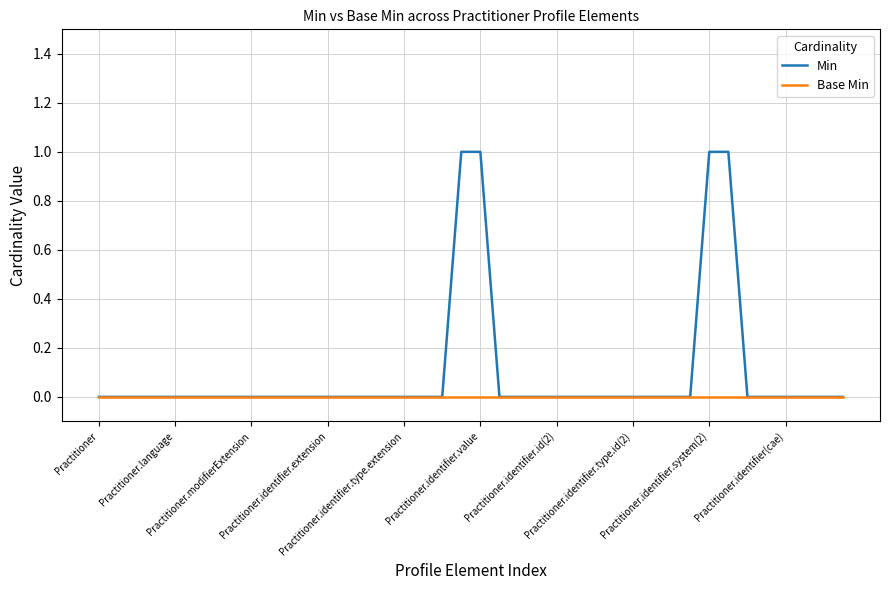

Which series has the largest range (max minus min)?

Min